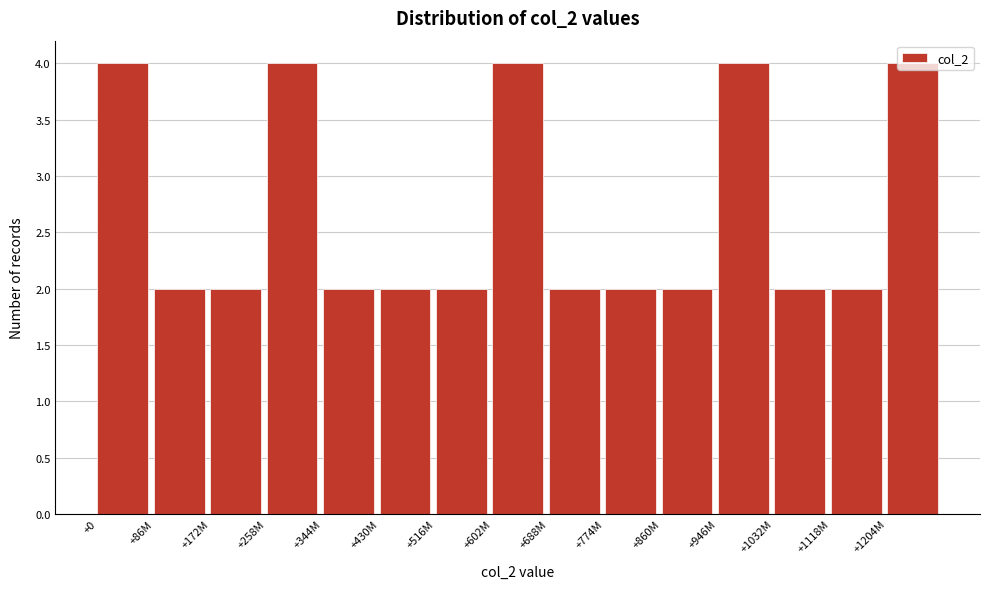

What is the greatest value displayed?

4